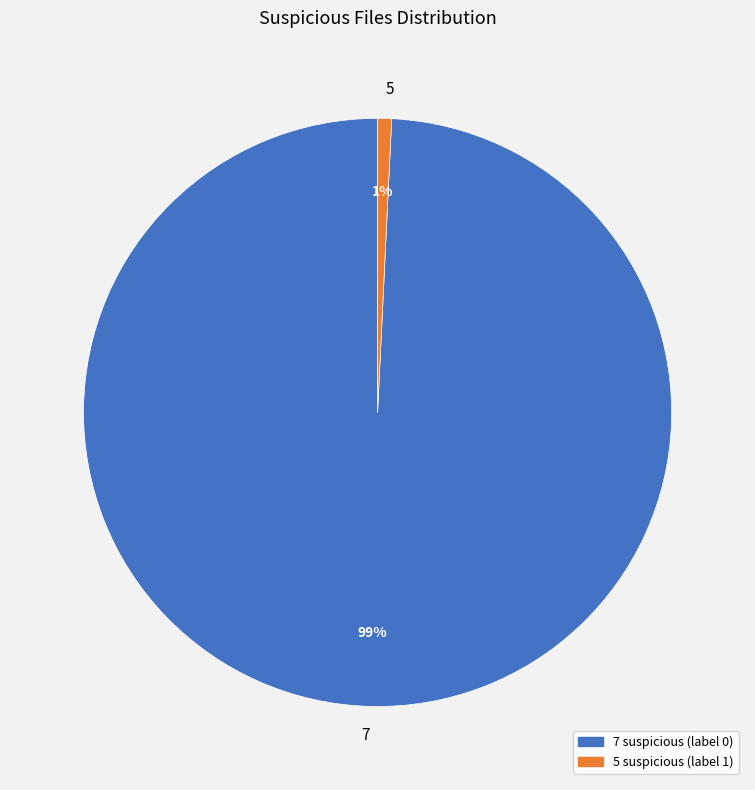

To the nearest percent, what is the combined percentage of 7 and 5?

100%